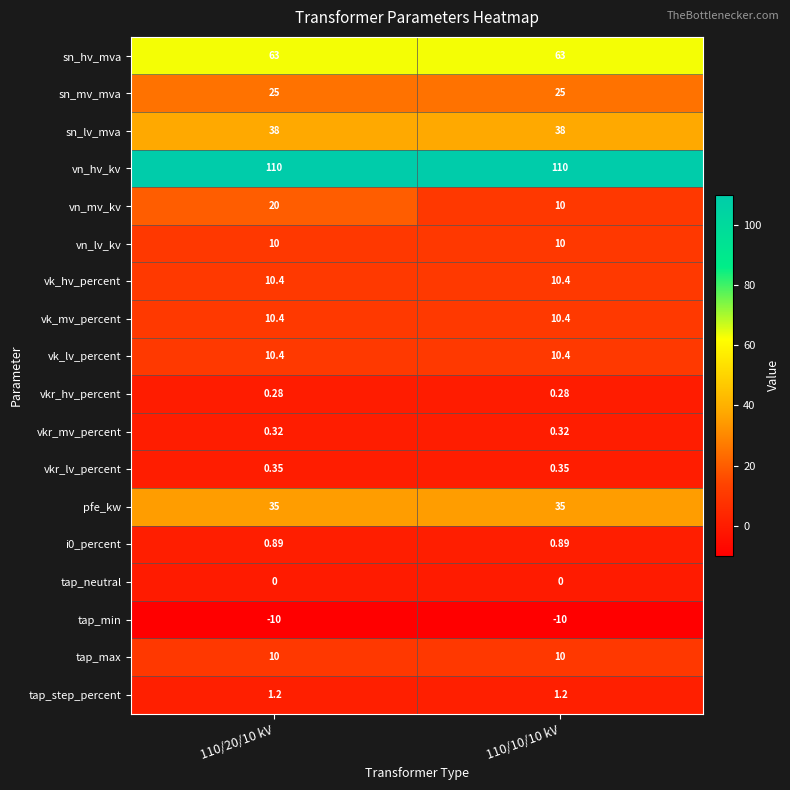

What is the spread (max minus min) of values at 110/20/10 kV?

120.0